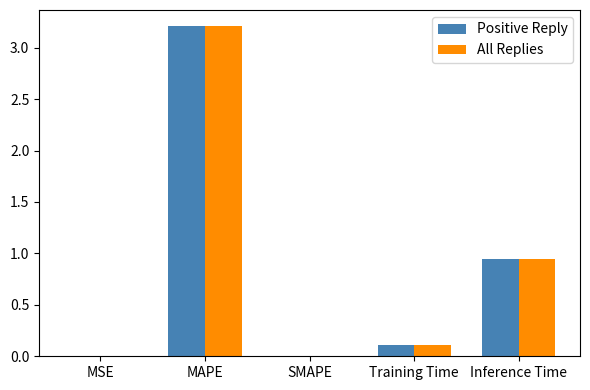

True or false: Positive Reply has a value of 0.1 at Training Time.

True